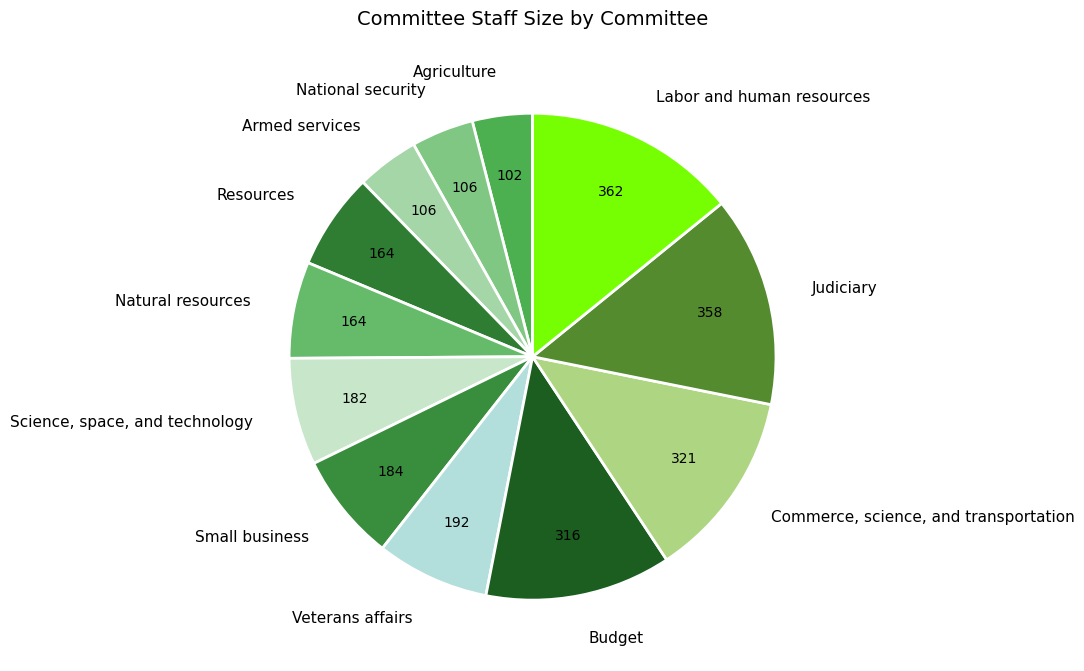

What is the ratio of the value at Resources to the value at Commerce, science, and transportation?

0.5